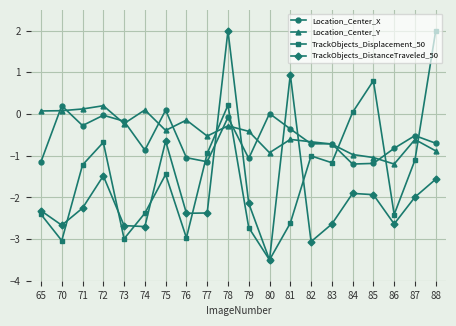

What is the value of the Location_Center_Y point at the 15th from the left?

-0.7